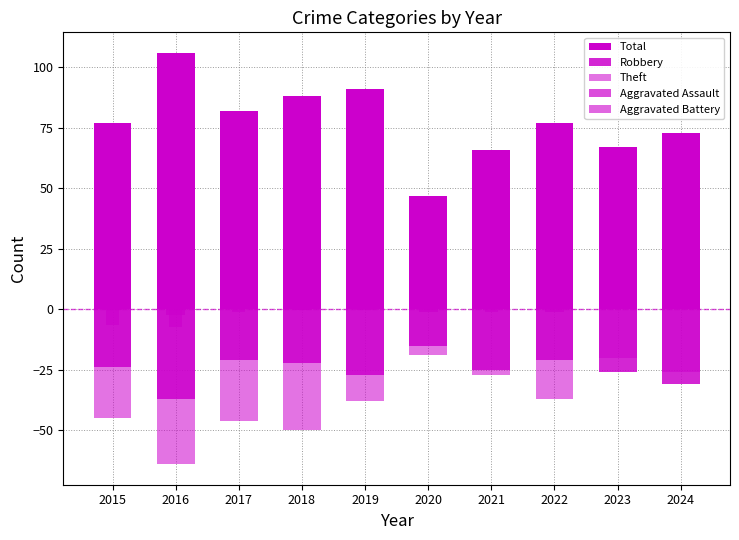

The Theft series shows -30.9 at 2020. True or false?

False